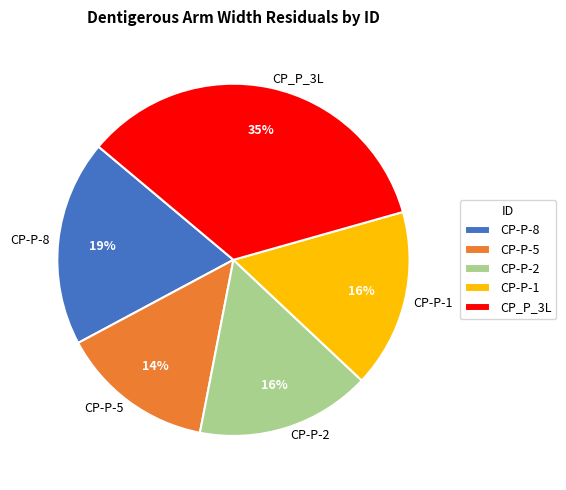

The CP_P_3L slice represents 47% of the pie. True or false?

False